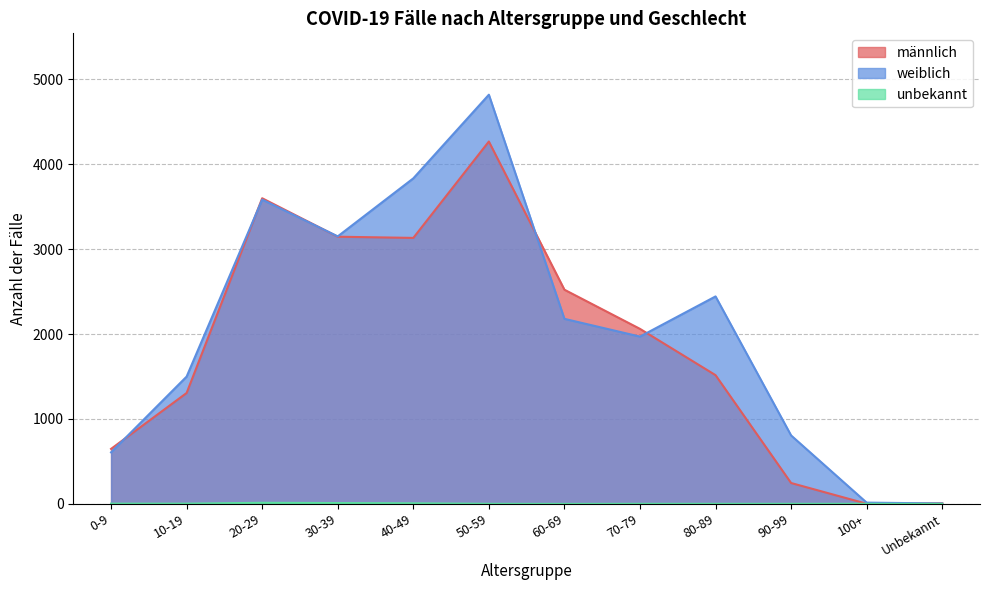

Does the chart have visible grid lines?

Yes